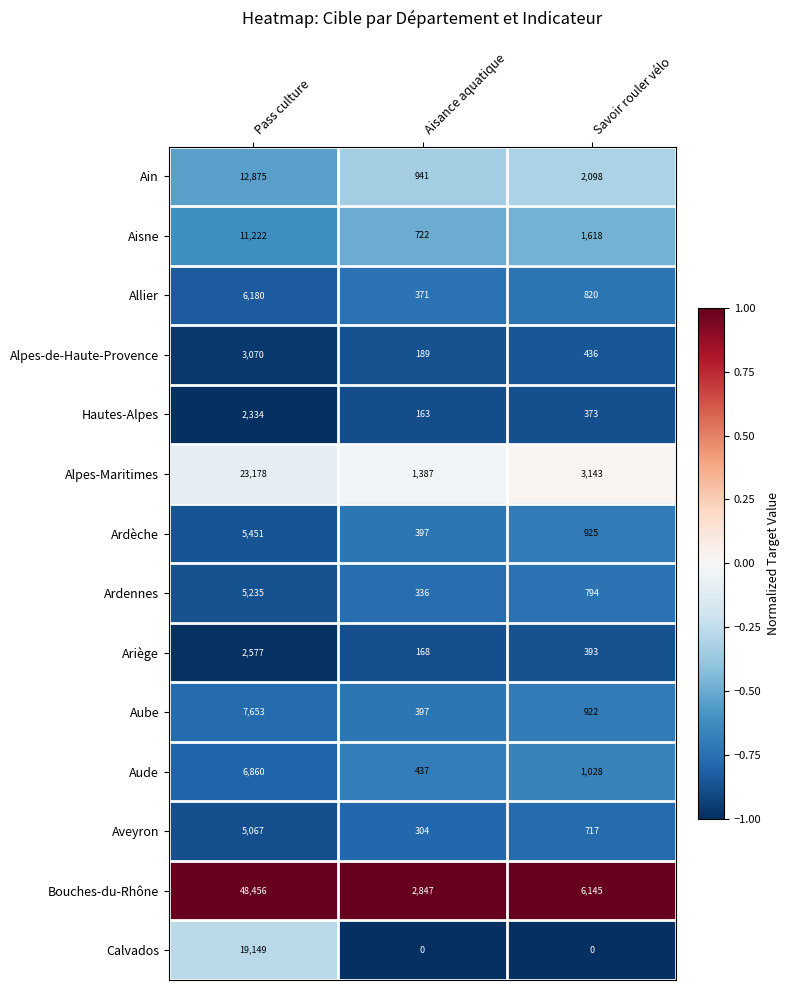

What is the difference between the highest and lowest values at Aisance aquatique?

2847